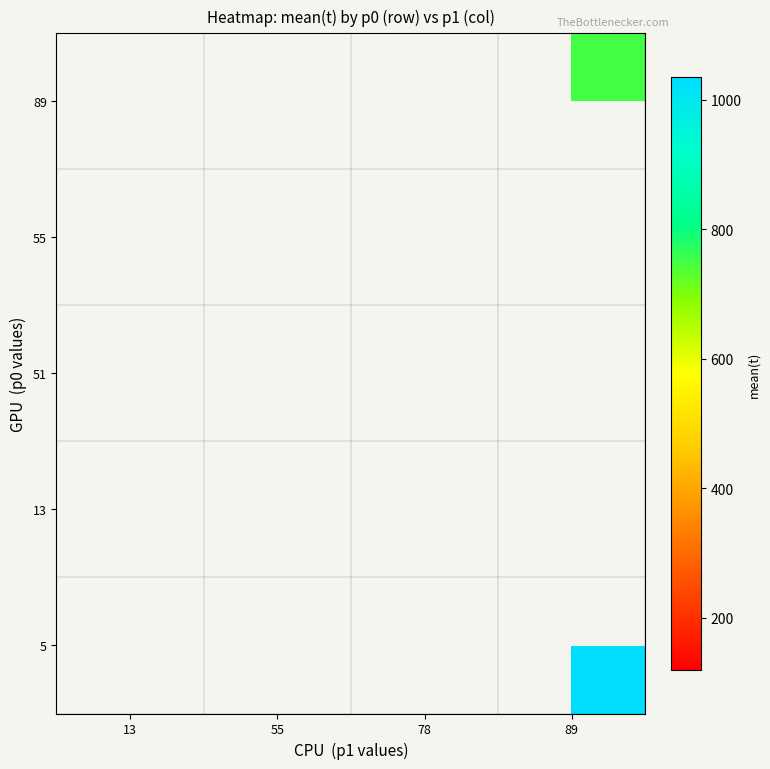

Which category has the lowest value across all series?

78